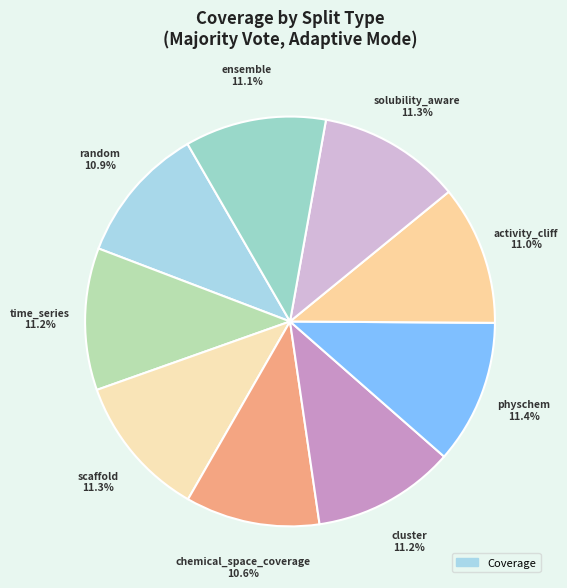

Does any single category account for the majority?

No